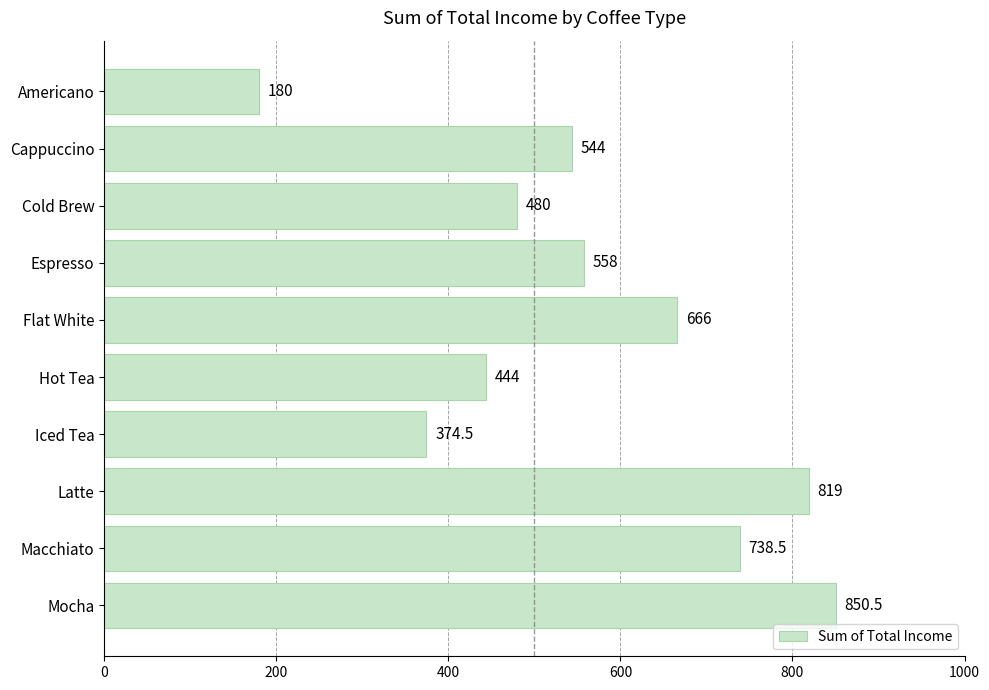

How many bars are there in total?

10